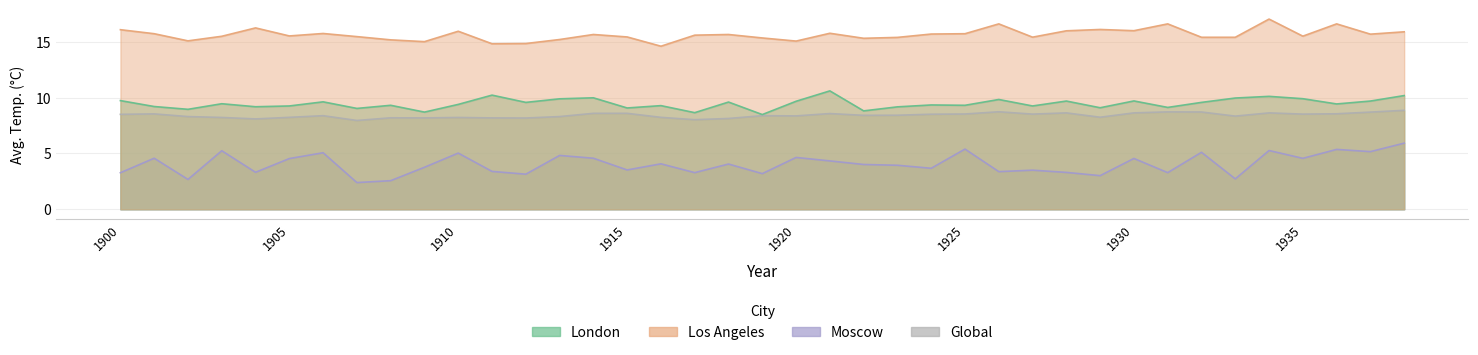

True or false: London and Moscow intersect in this chart.

False